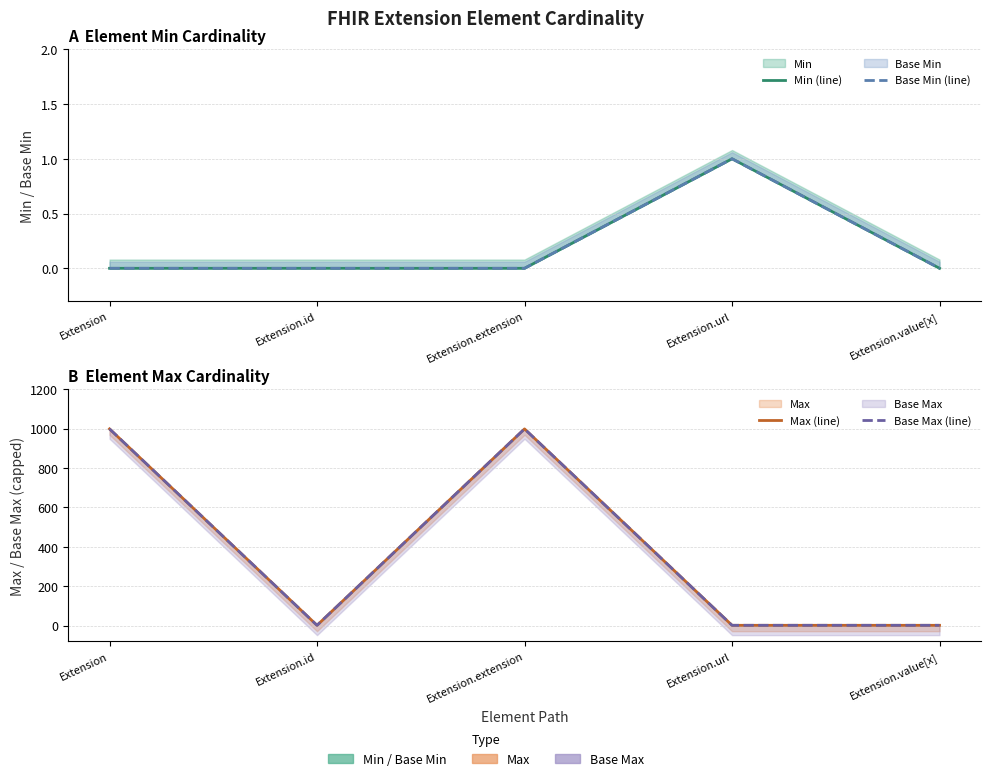

Between Extension.id and Extension.value[x], which series saw the biggest shift?

Min (line)